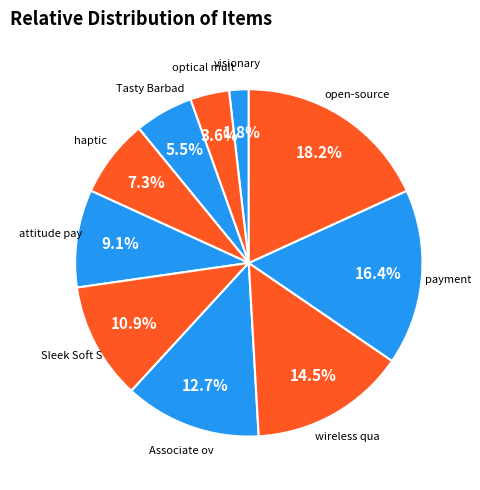

How many slices are in this pie chart?

10